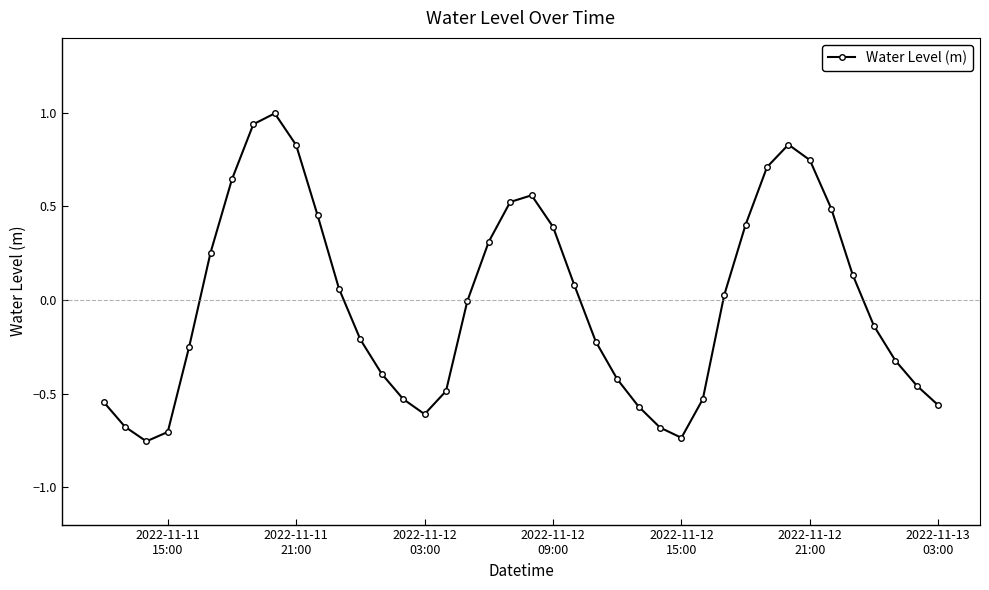

How many points are higher than both their immediate neighbors (excluding endpoints)?

3